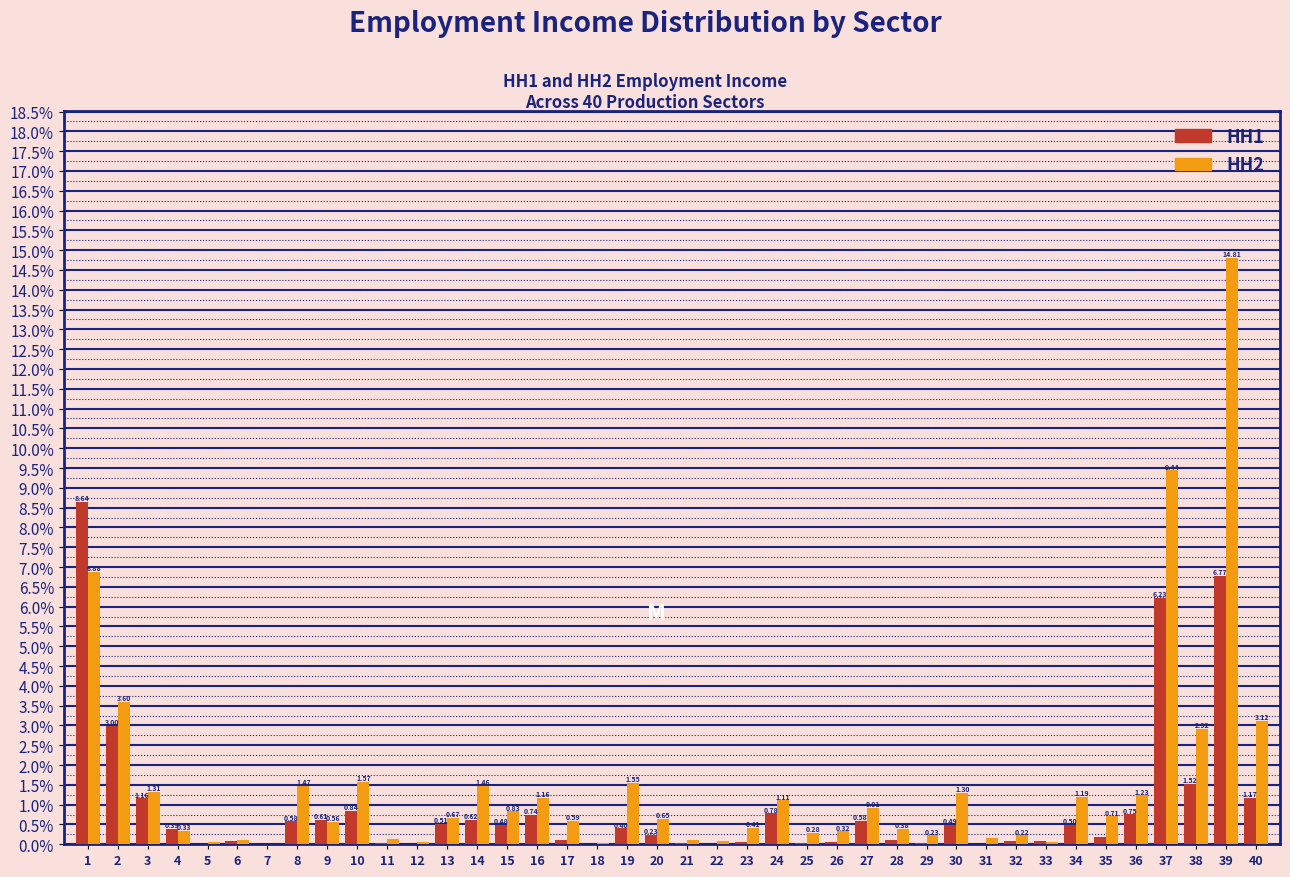

At which category is the sum across all series the highest?

39